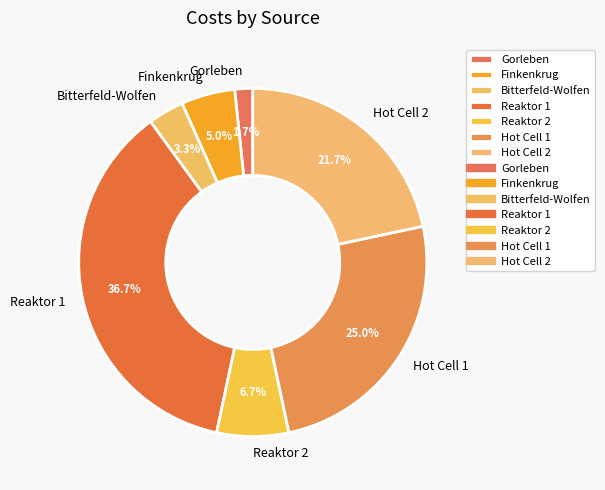

What is the ratio of the value at Reaktor 2 to the value at Hot Cell 2?

0.3